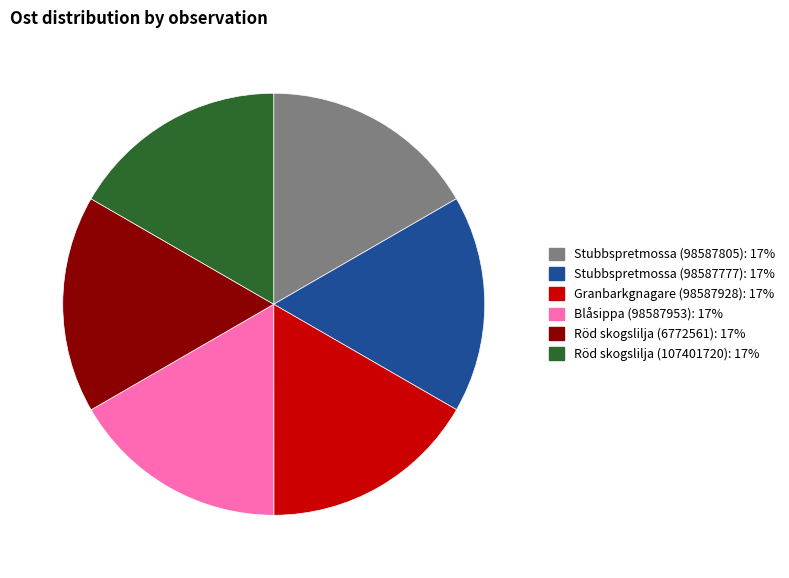

Is Stubbspretmossa (98587777) the majority of the pie?

No